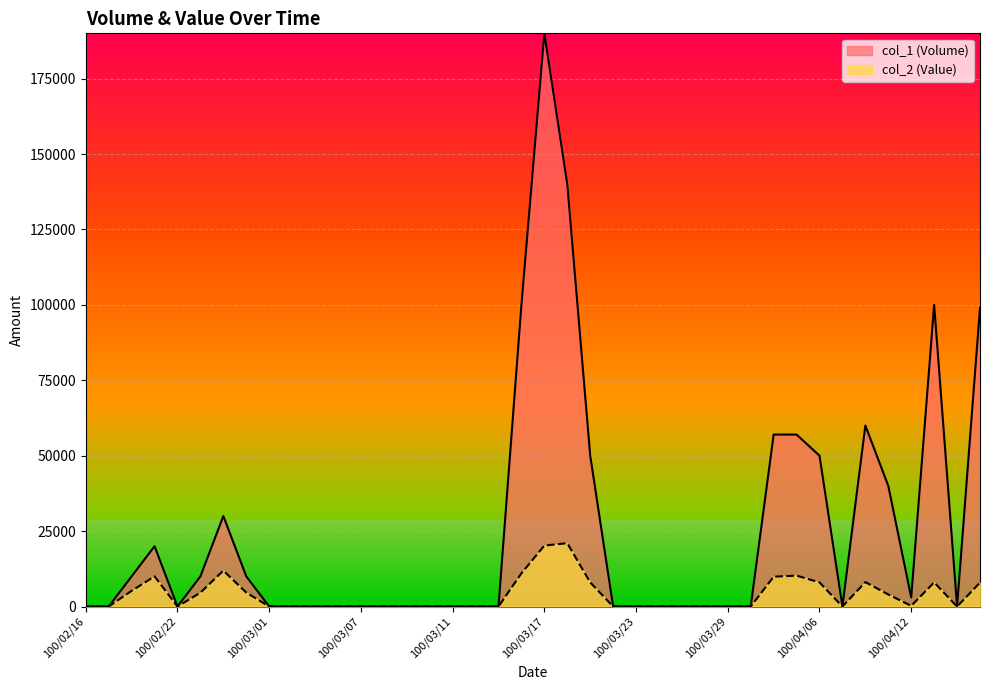

Does the chart display data point markers on the line(s)?

No